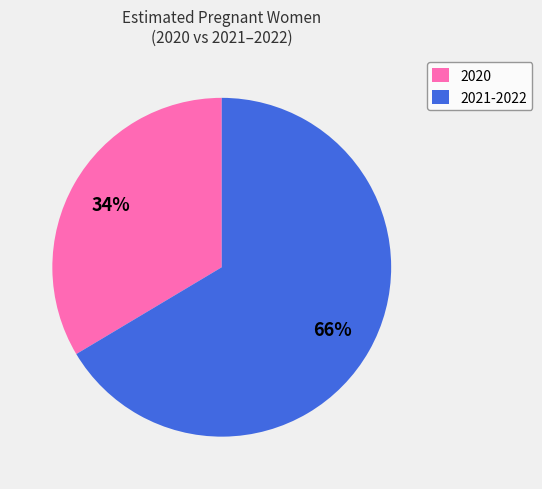

Rank the categories by value from highest to lowest.

2021-2022, 2020